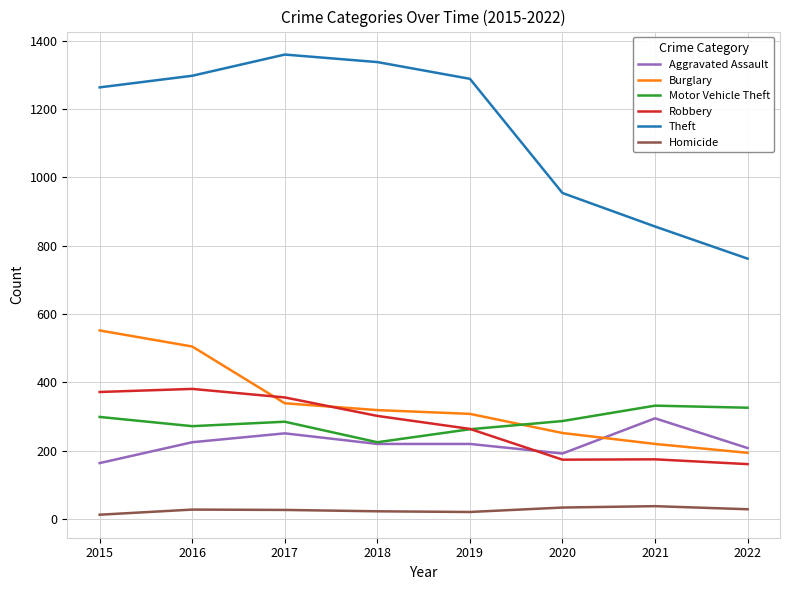

Is it true that Burglary equals 552 at 2015?

True